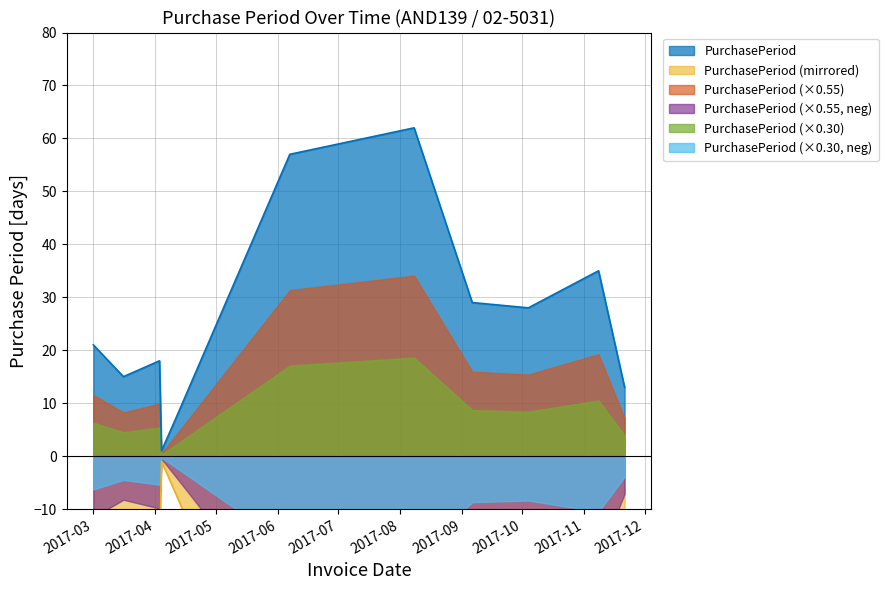

Reading left to right, transcribe all the data shown in this chart.

21	15	18	1	7	57	62	29	28	35	13